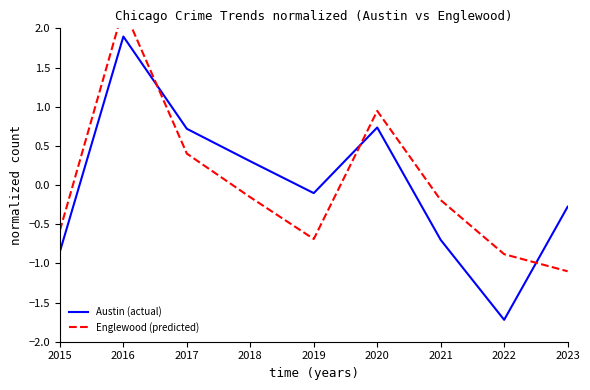

Does the chart display data point markers on the line(s)?

No